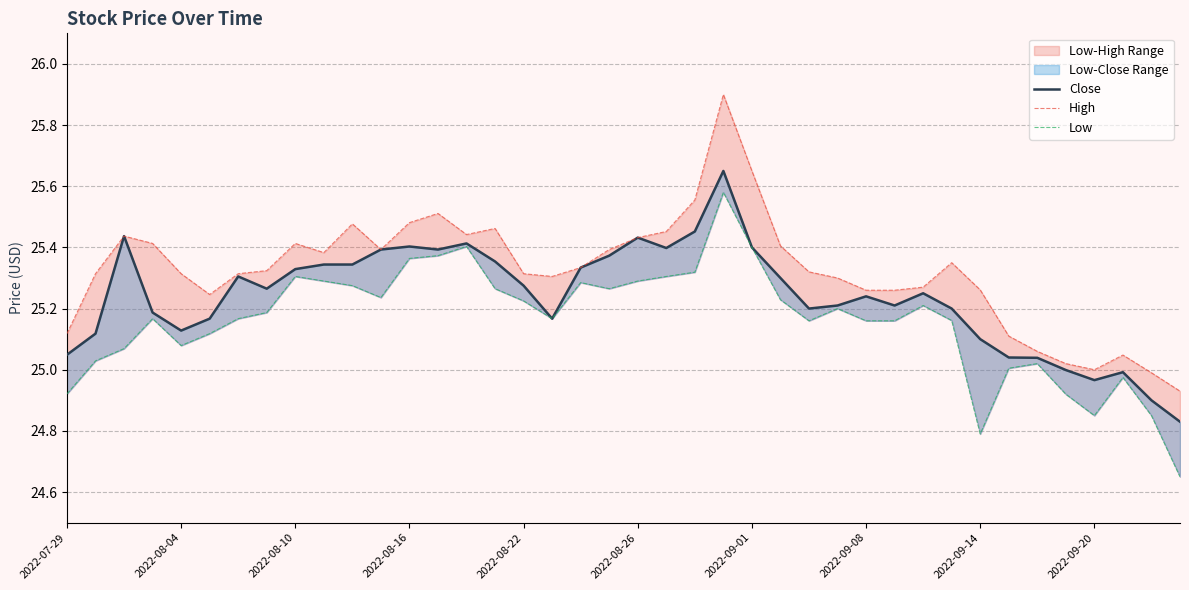

At which category is the sum across all series the highest?

23